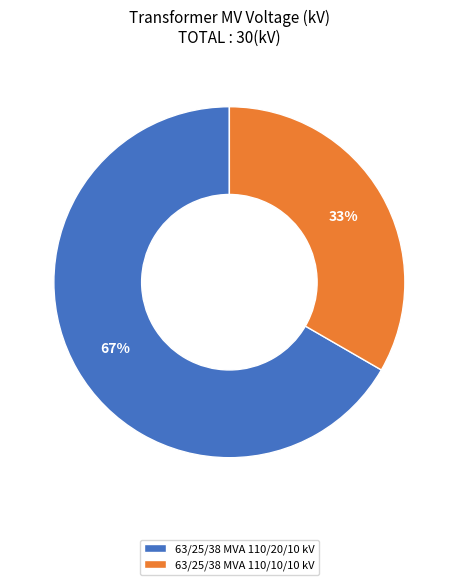

True or false: 63/25/38 MVA 110/10/10 kV accounts for 43% of the total.

False